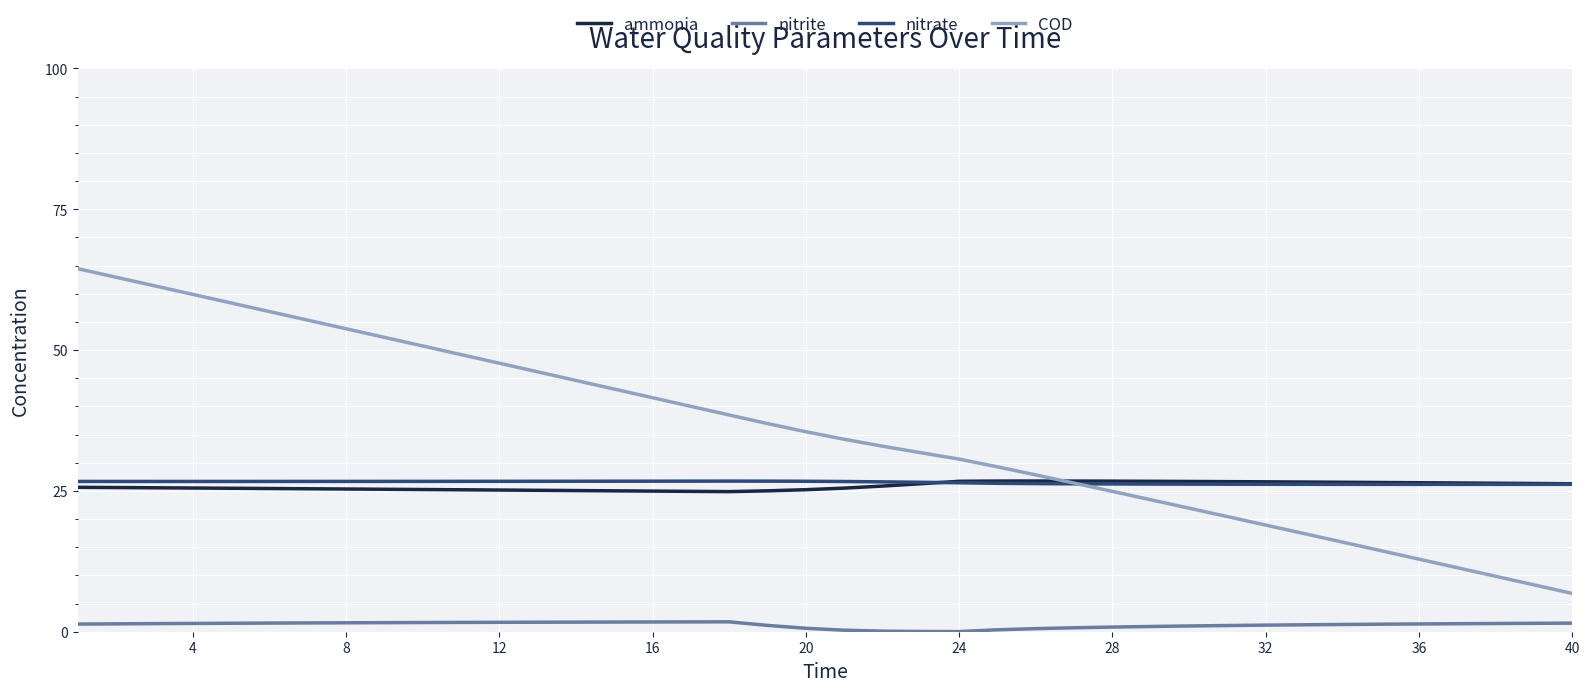

Which series has the widest spread of values?

COD